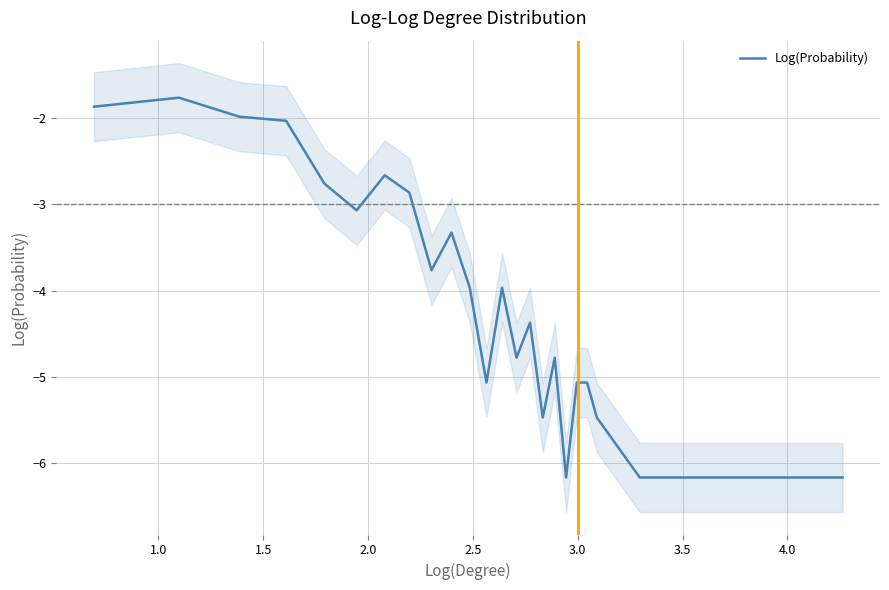

What is the maximum value for Log(Probability)?

-1.8